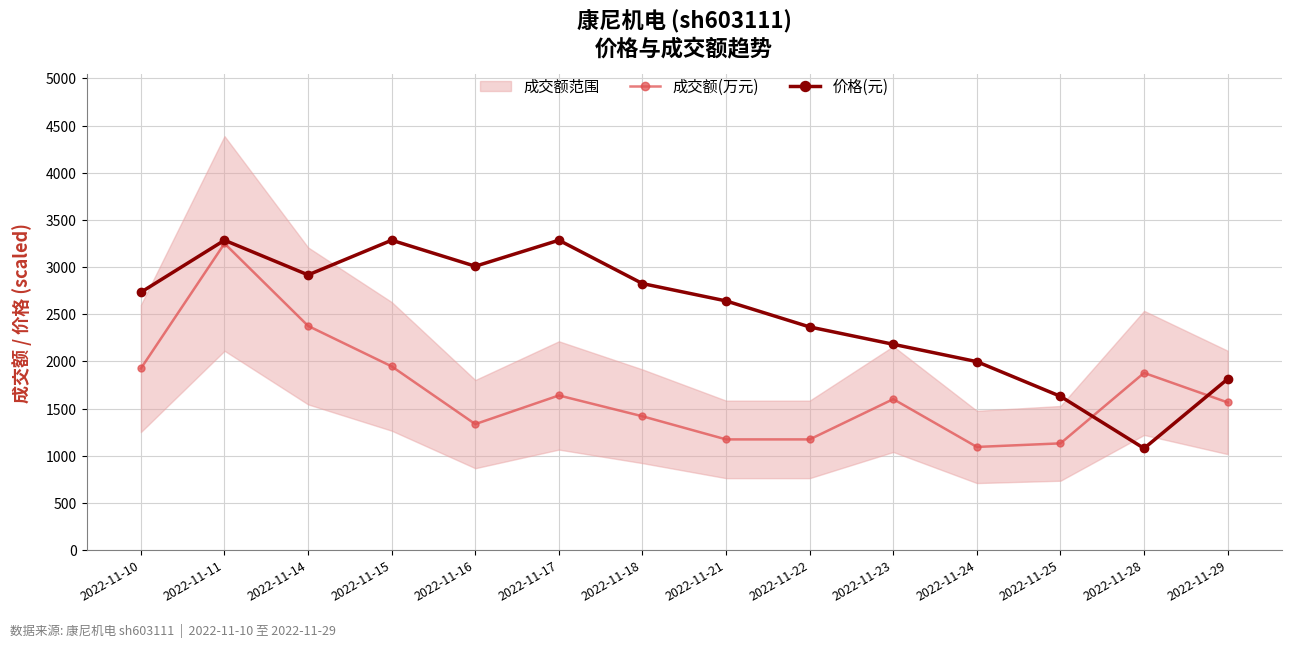

The value of 价格(元) at 2022-11-11 is 1740.6. True or false?

False